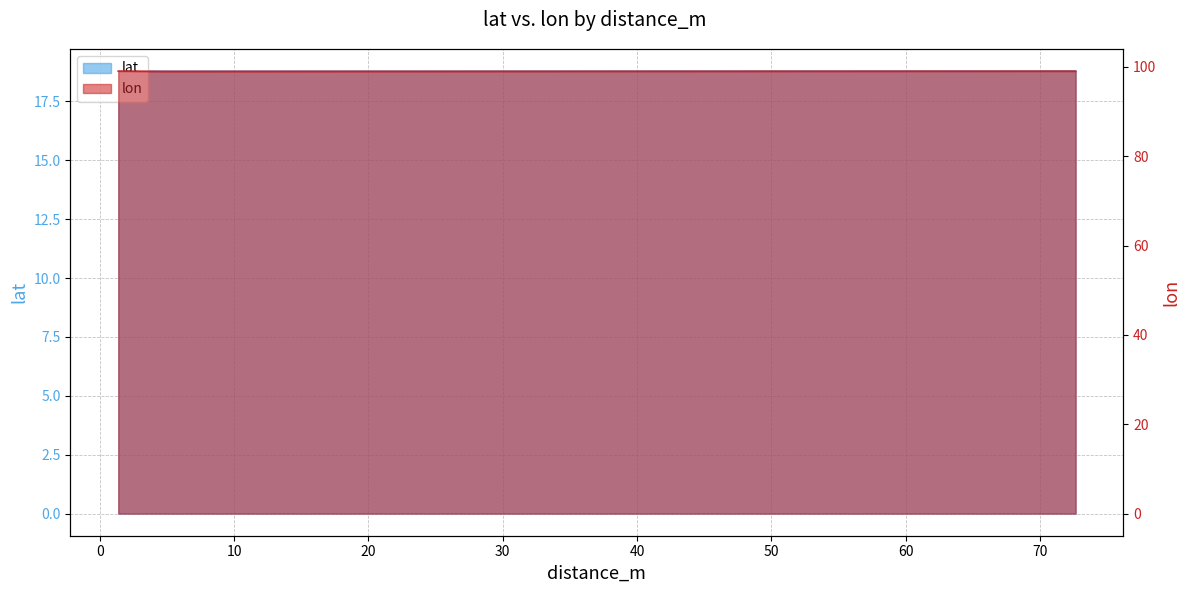

Reading left to right, transcribe all the data shown in this chart.

lat: 18.8	18.8	18.8	18.8	18.8	18.8
lon: 99.0	99.0	99.0	99.0	99.0	99.0